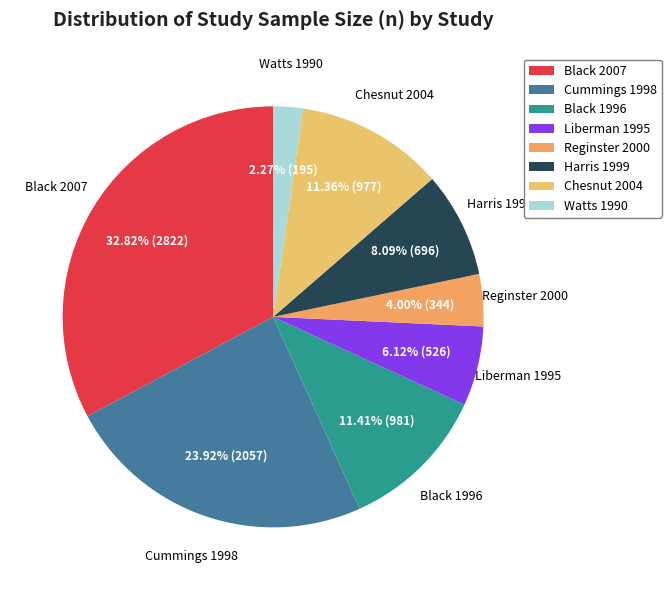

Which category has the smallest portion of the pie?

Watts 1990